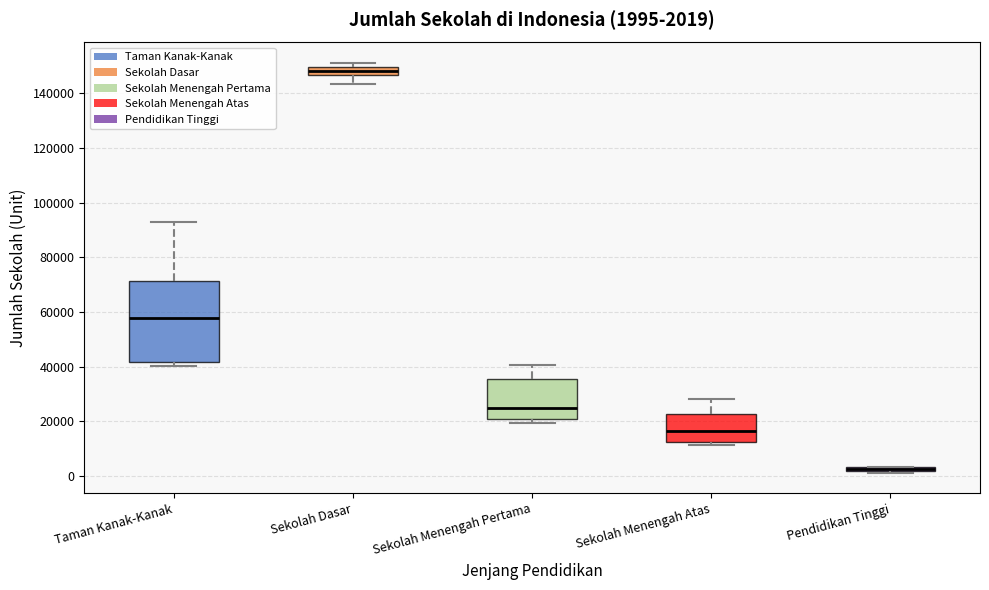

Comparing the boxes themselves (not the whiskers), which one is the tallest?

Taman Kanak-Kanak